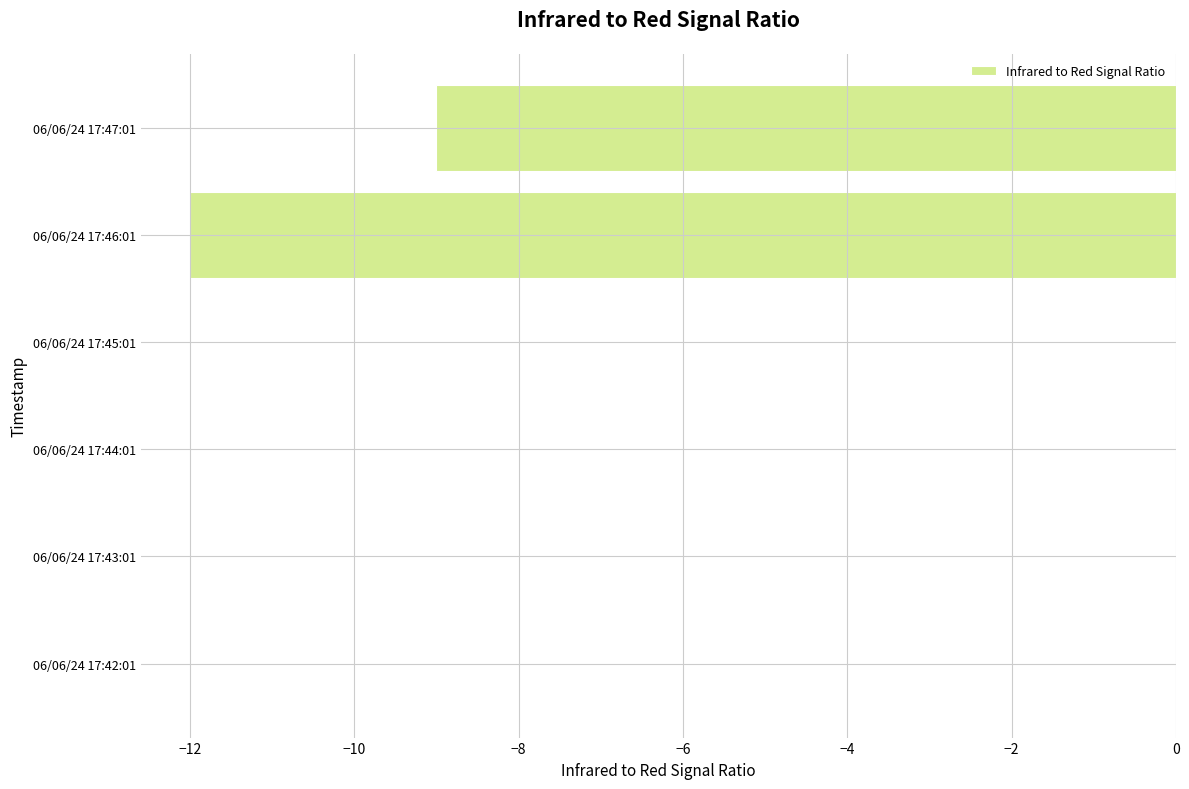

The value at 06/06/24 17:43:01 is 0. True or false?

True